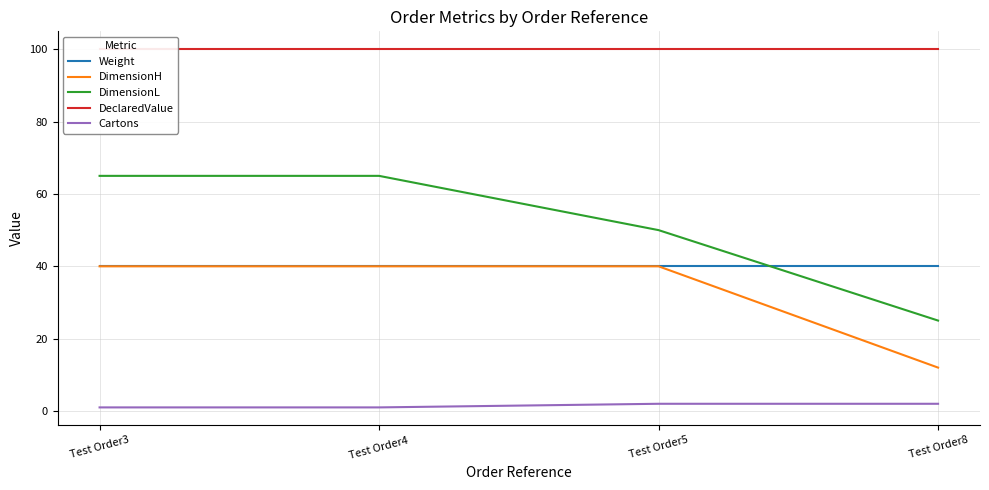

Between Test Order5 and Test Order8, which series saw the biggest shift?

DimensionH